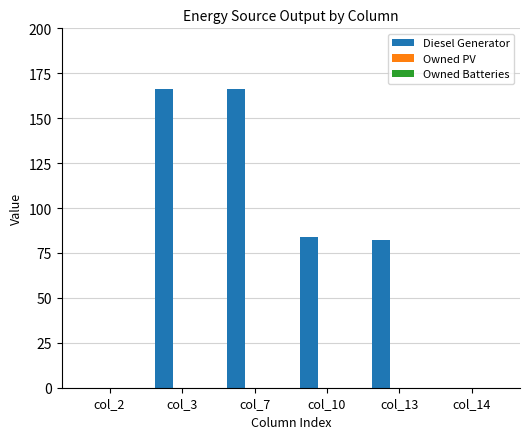

Which has a higher value, col_2 or col_10?

col_10